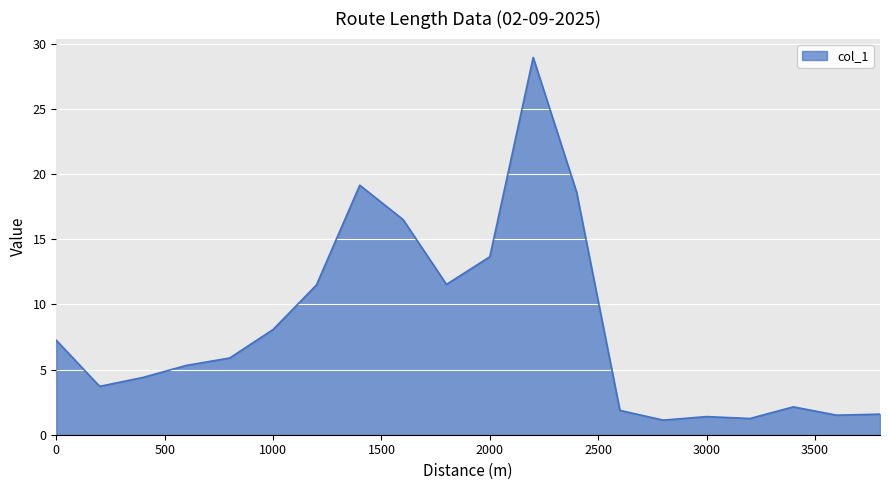

What is the maximum value shown in the chart?

29.0